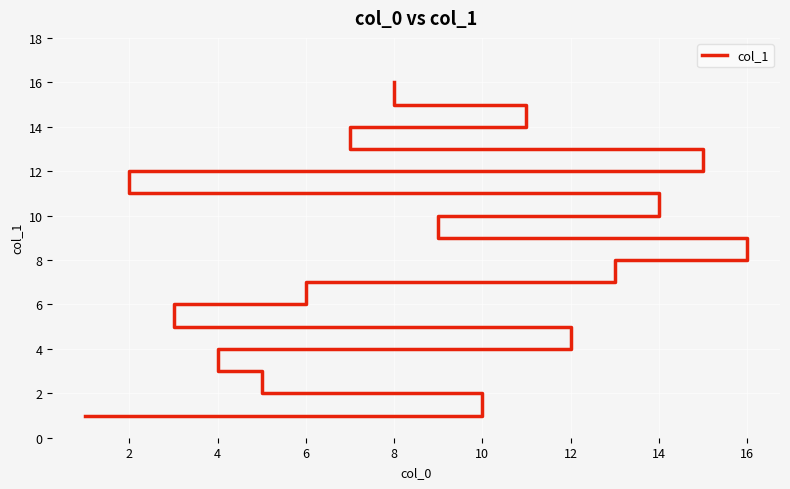

How many values are below 9?

8